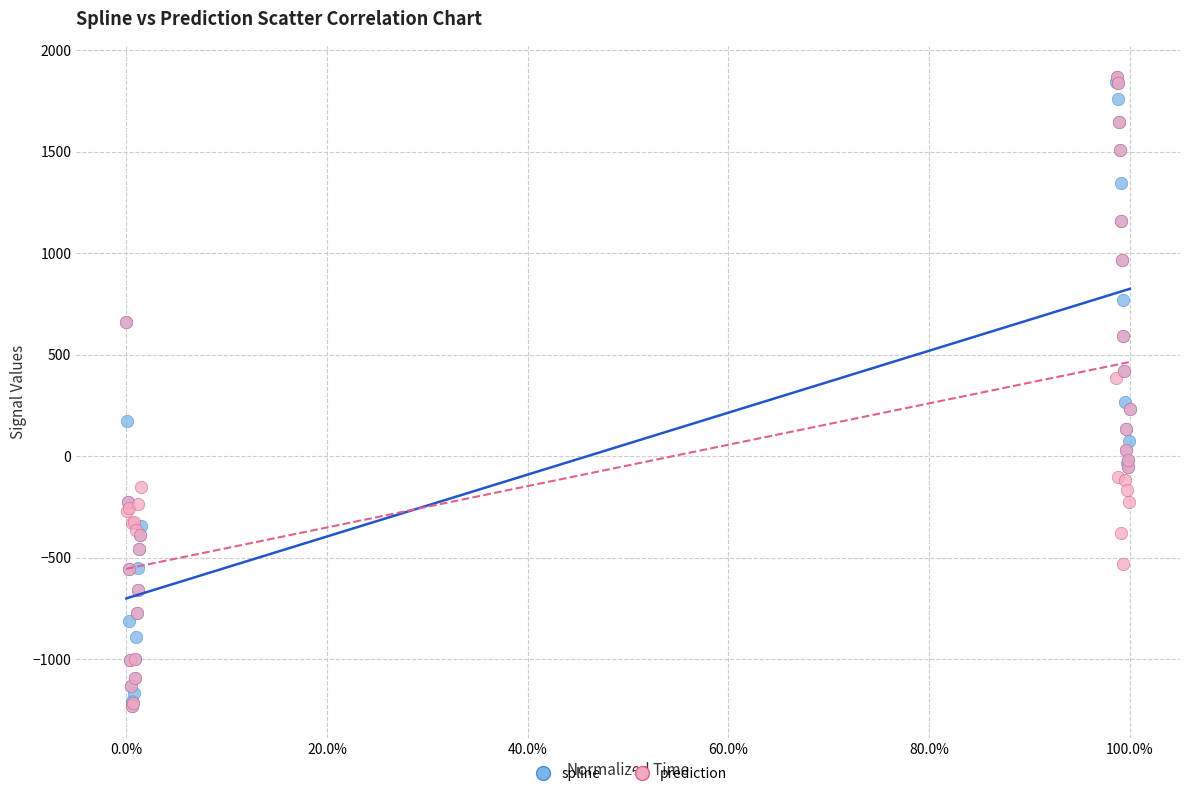

What are all the series names shown in the legend?

spline, prediction